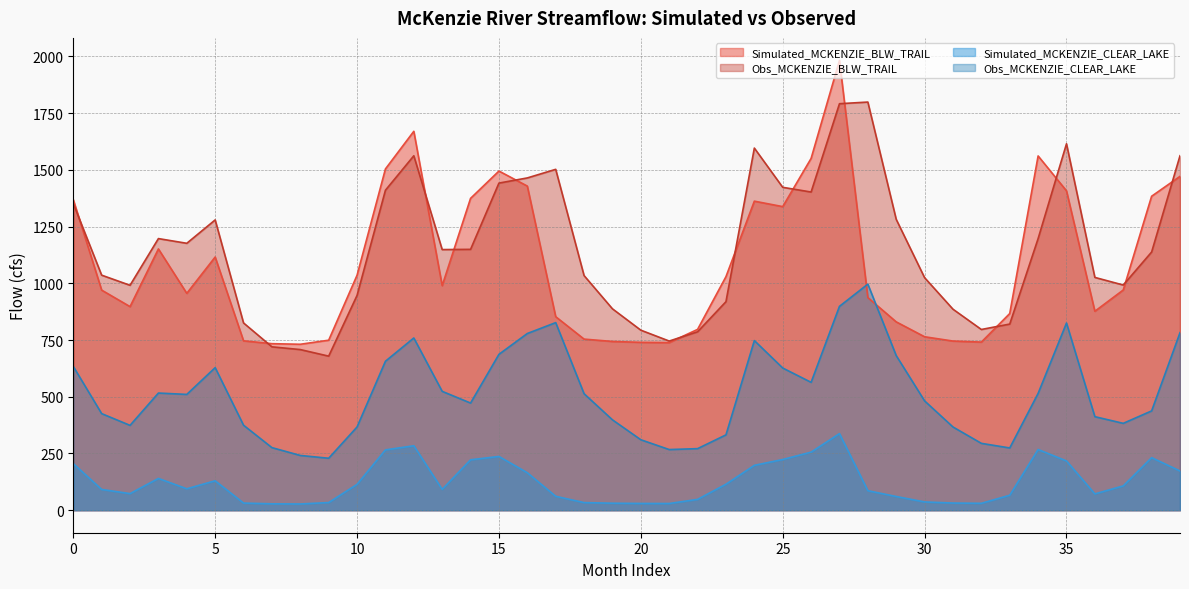

What is the average value of the Simulated_MCKENZIE_BLW_TRAIL series?

1083.8